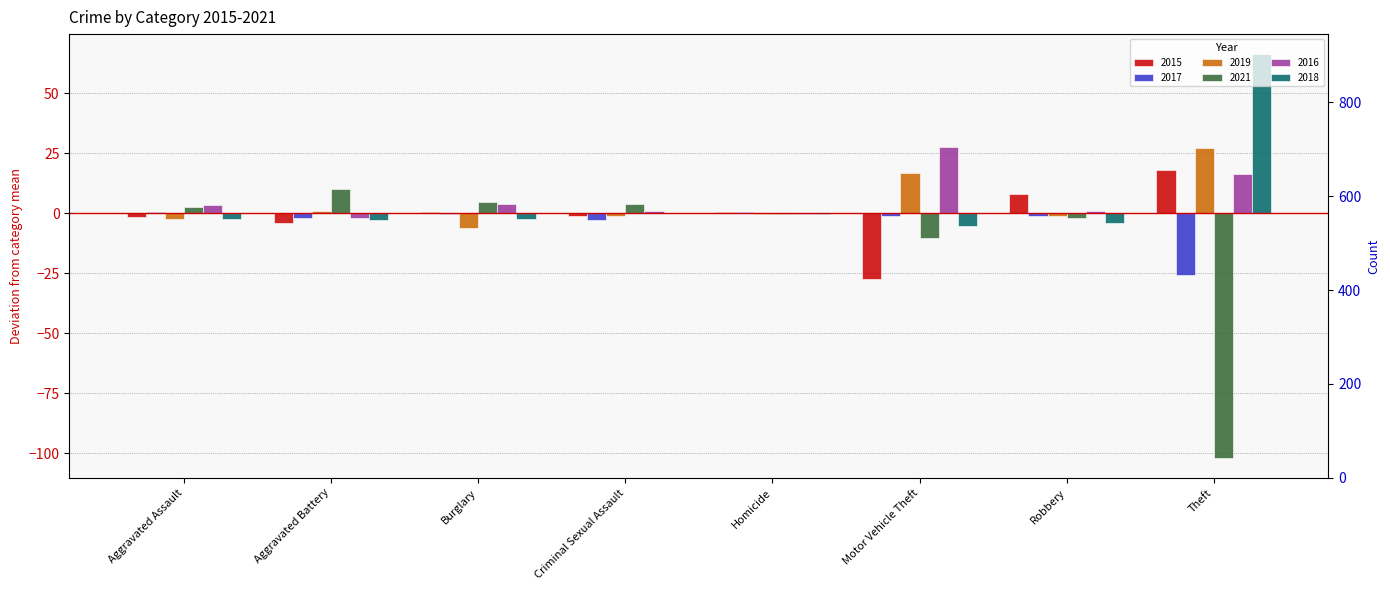

At how many categories does at least one series exceed 46?

1